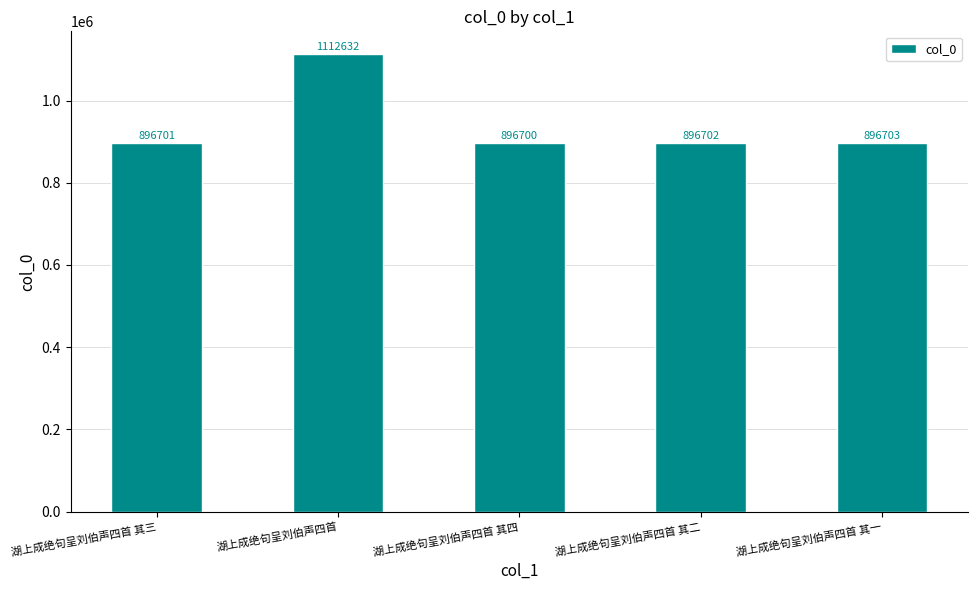

Is it true that the value at 湖上成绝句呈刘伯声四首 其三 is 525502?

False